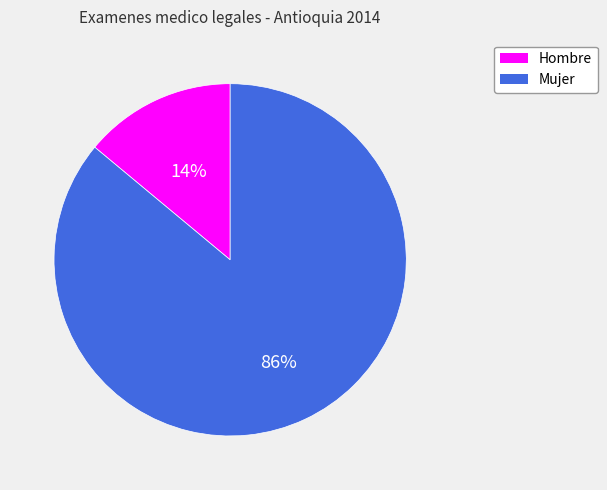

Do Hombre and Mujer together represent more than half of the pie?

Yes